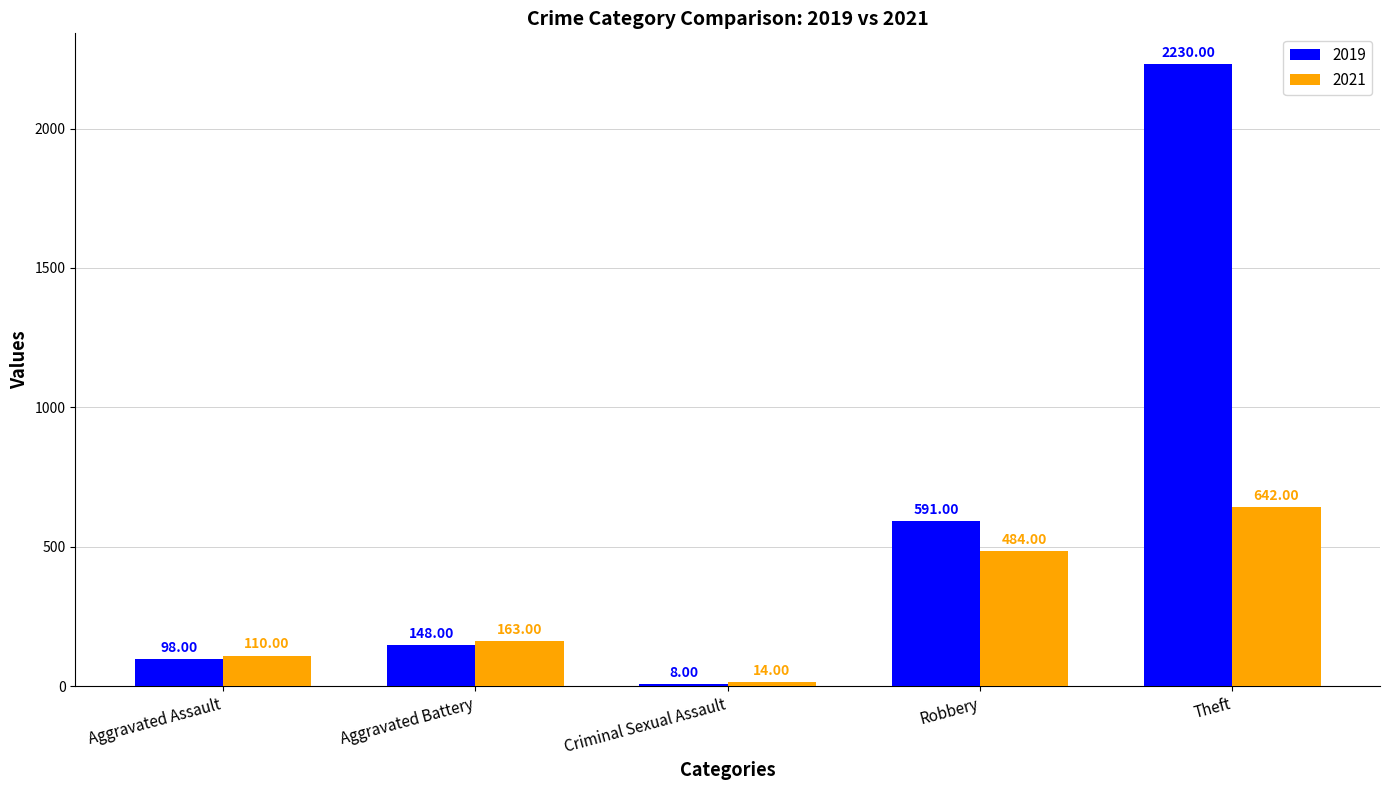

Which series has the largest range (max minus min)?

2019